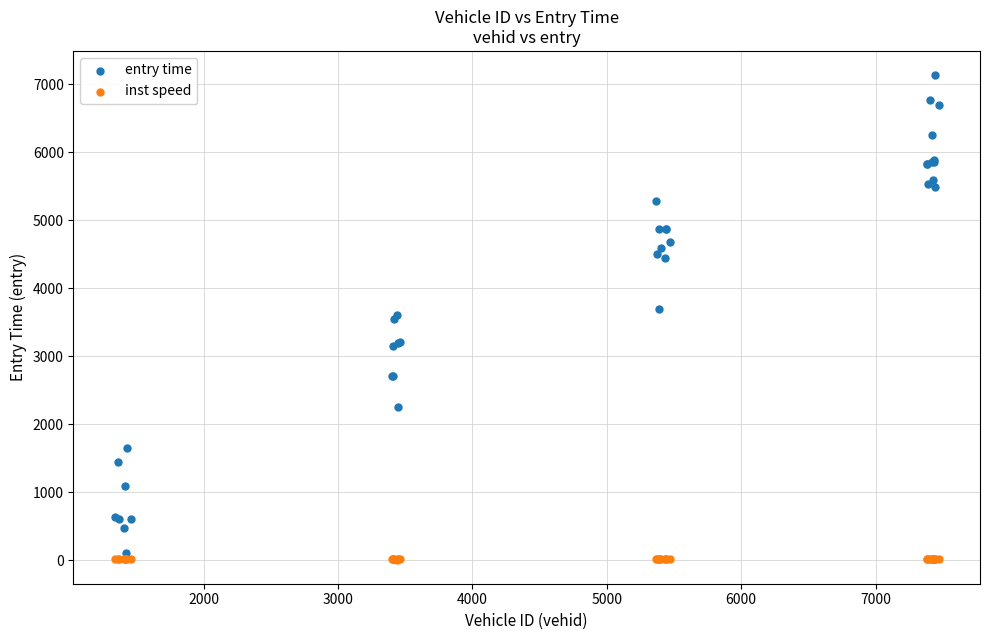

Which series reaches the maximum Y coordinate?

entry time